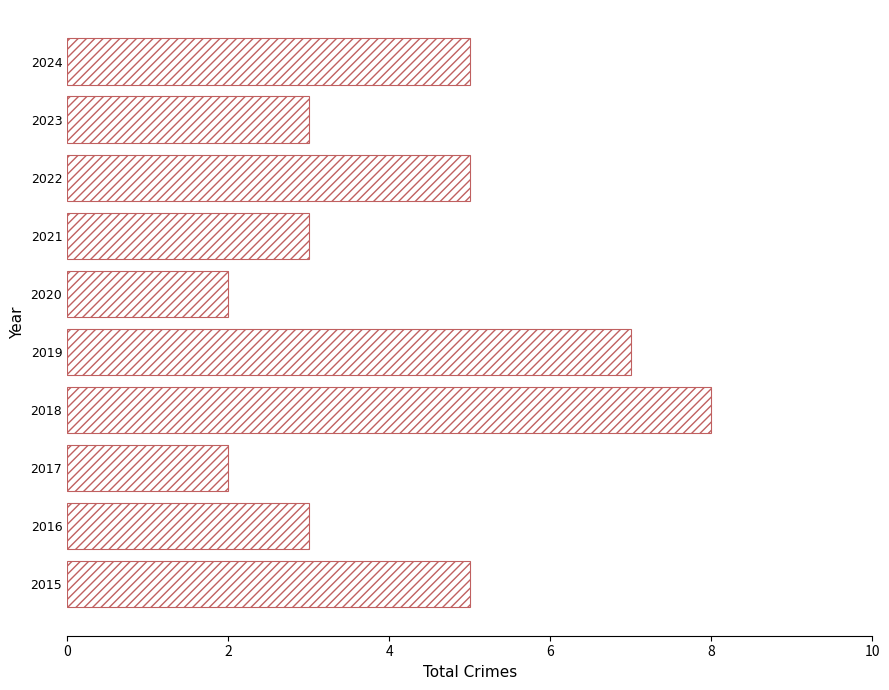

What is the minimum value shown in the chart?

2